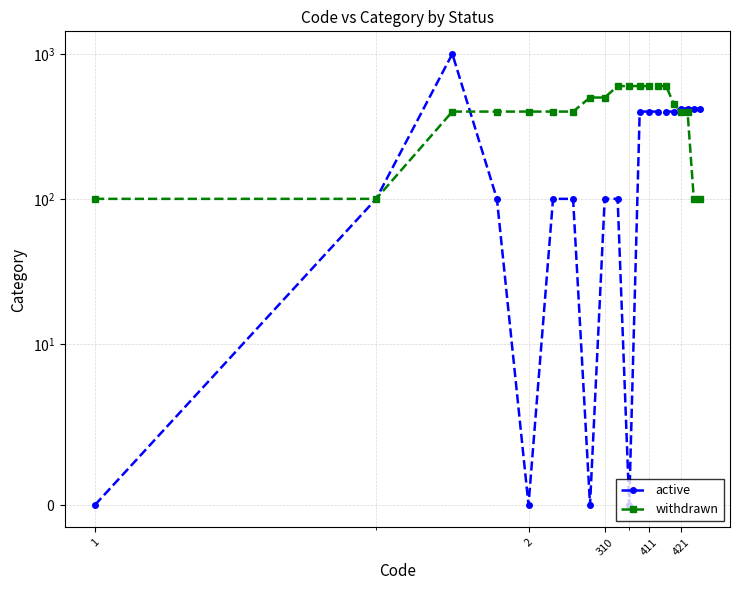

Rank the series by their maximum value, from lowest to highest.

withdrawn, active